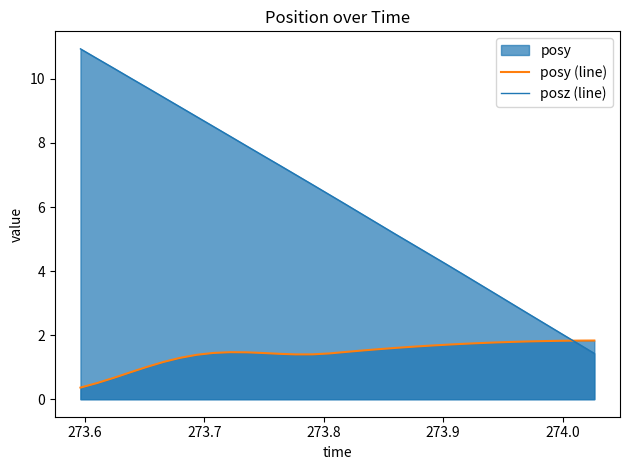

What is the minimum value for posz (line)?

1.4